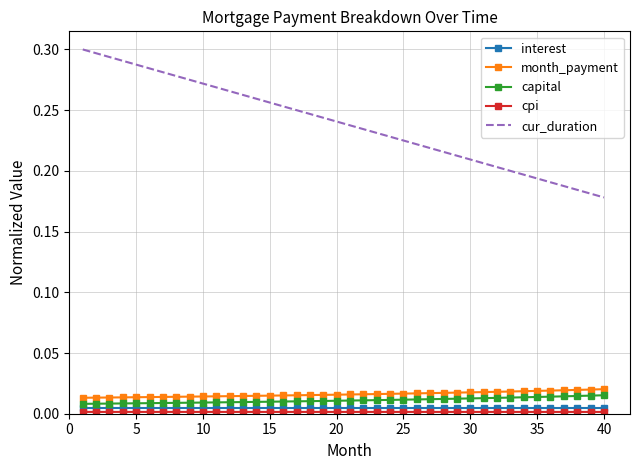

Which series has the largest total across all categories?

cur_duration